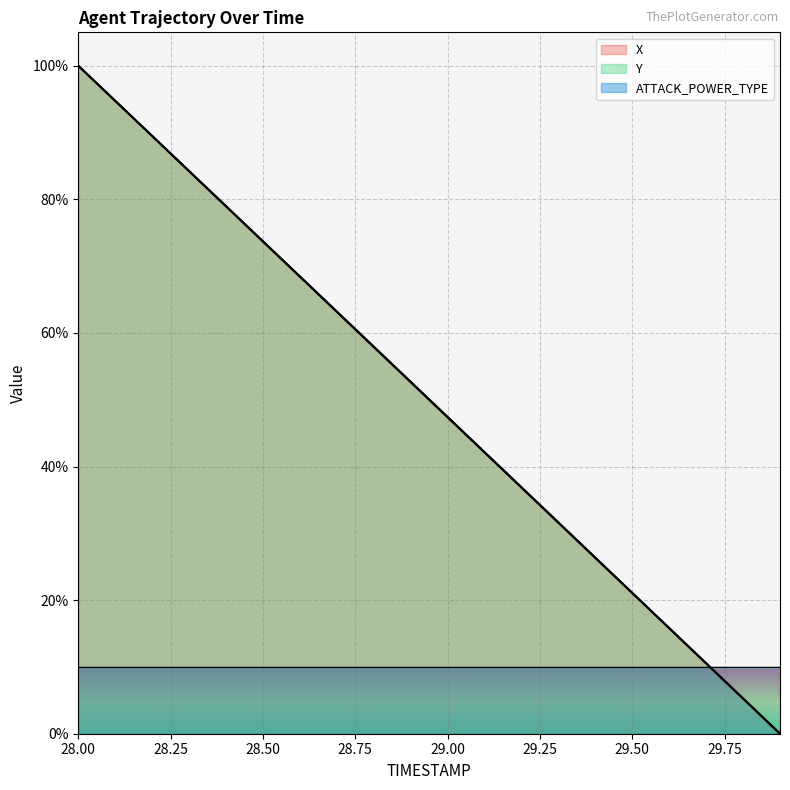

Does the chart display data point markers on the line(s)?

No